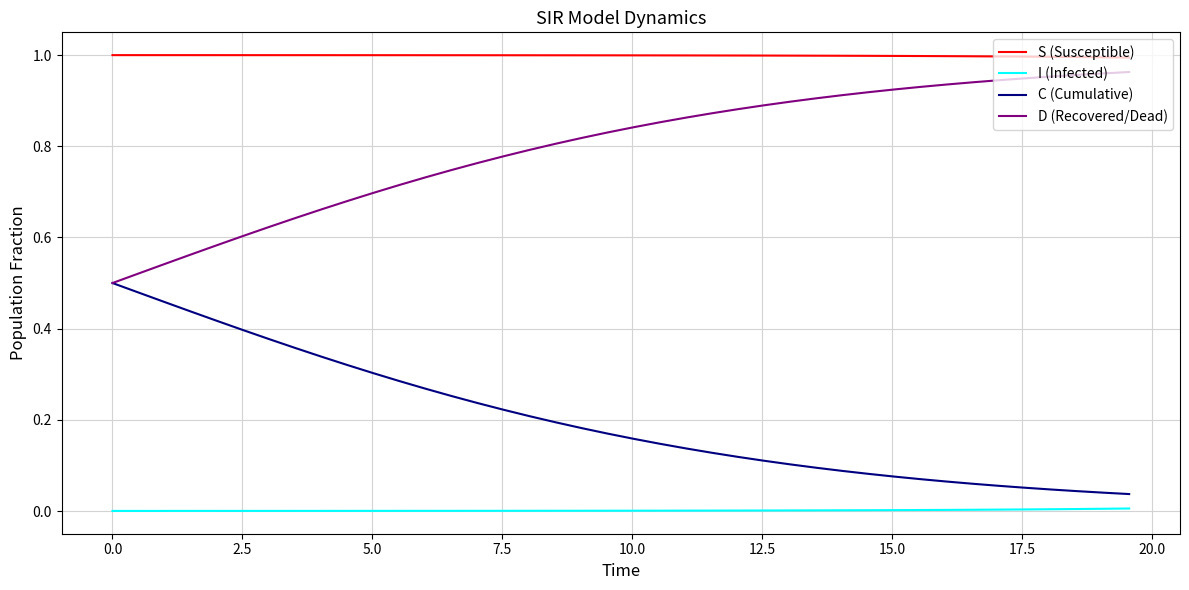

True or false: I (Infected) and S (Susceptible) intersect in this chart.

False